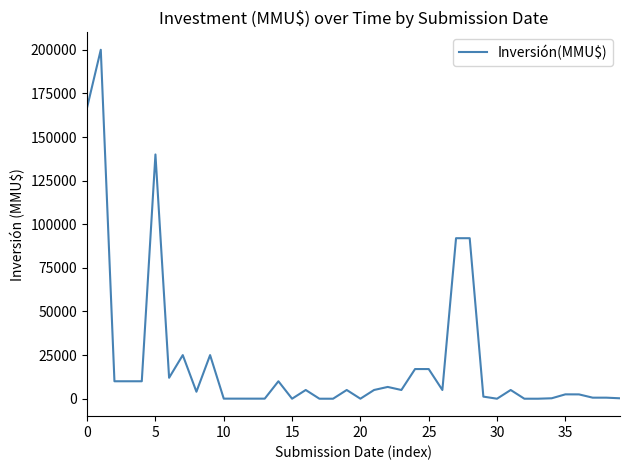

What is the difference between the maximum and minimum values?

200000